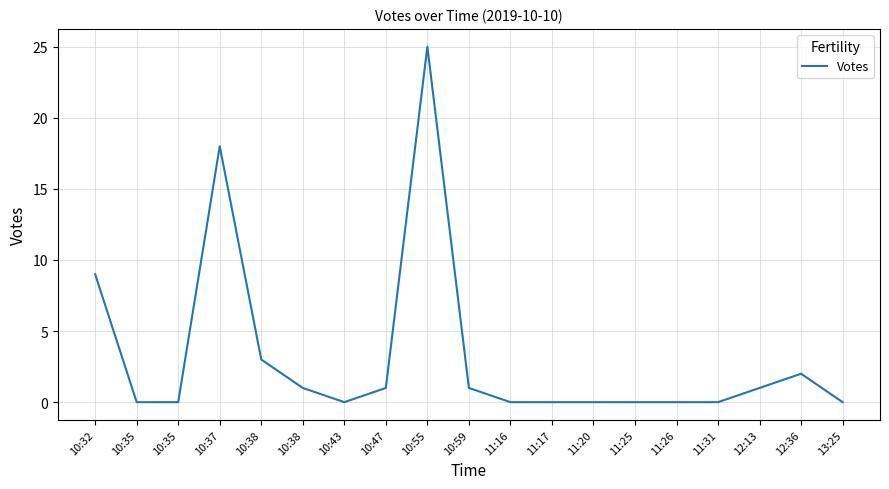

What is the label of the 7th point from the right?

11:20